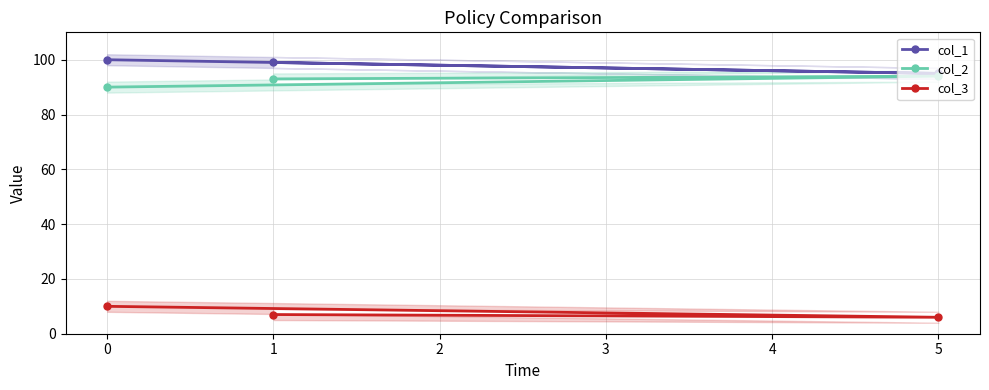

Which series has the largest total across all categories?

col_1